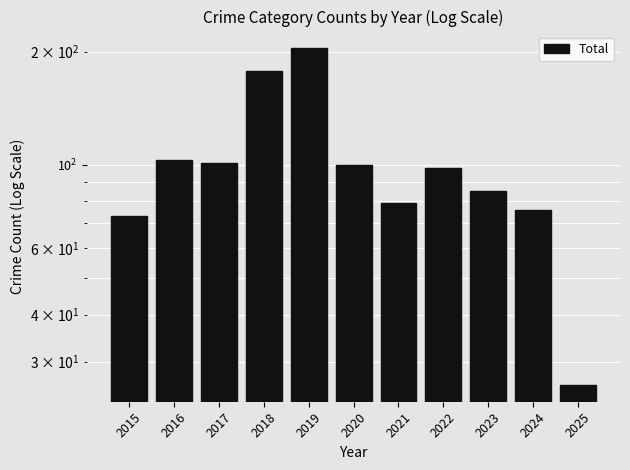

The chart shows a value of 101 at 2017. True or false?

True